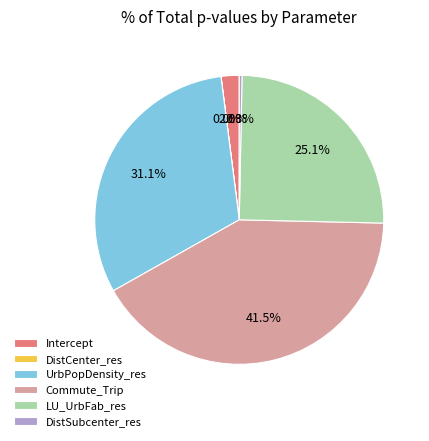

Is LU_UrbFab_res the majority of the pie?

No